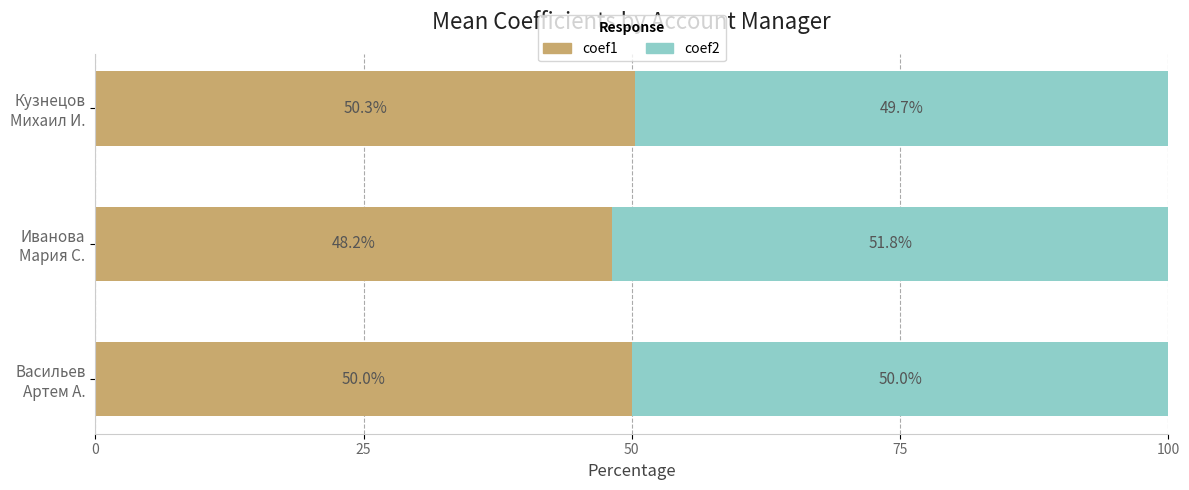

What is the minimum value for coef1?

48.2